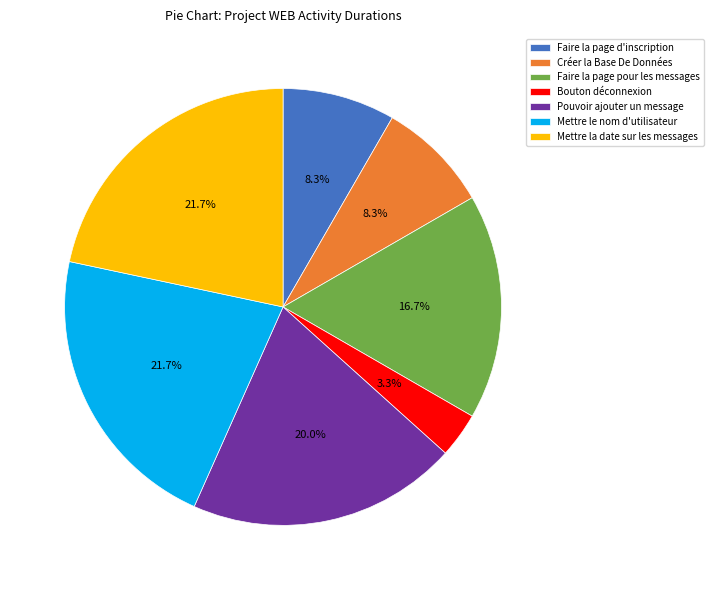

Is there any slice that represents more than half of the pie?

No